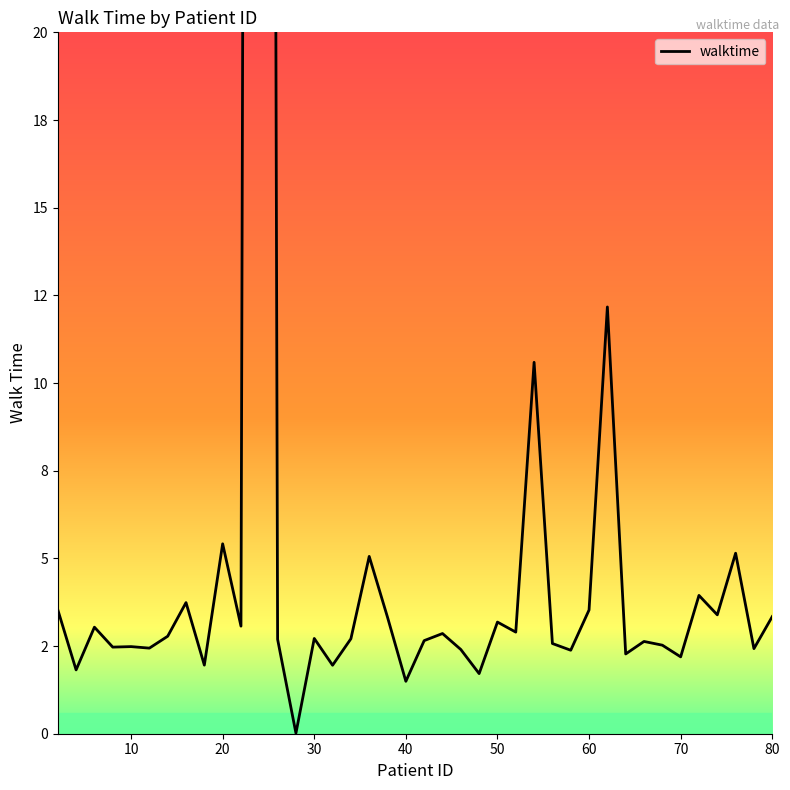

How many points are lower than both their immediate neighbors (excluding endpoints)?

15